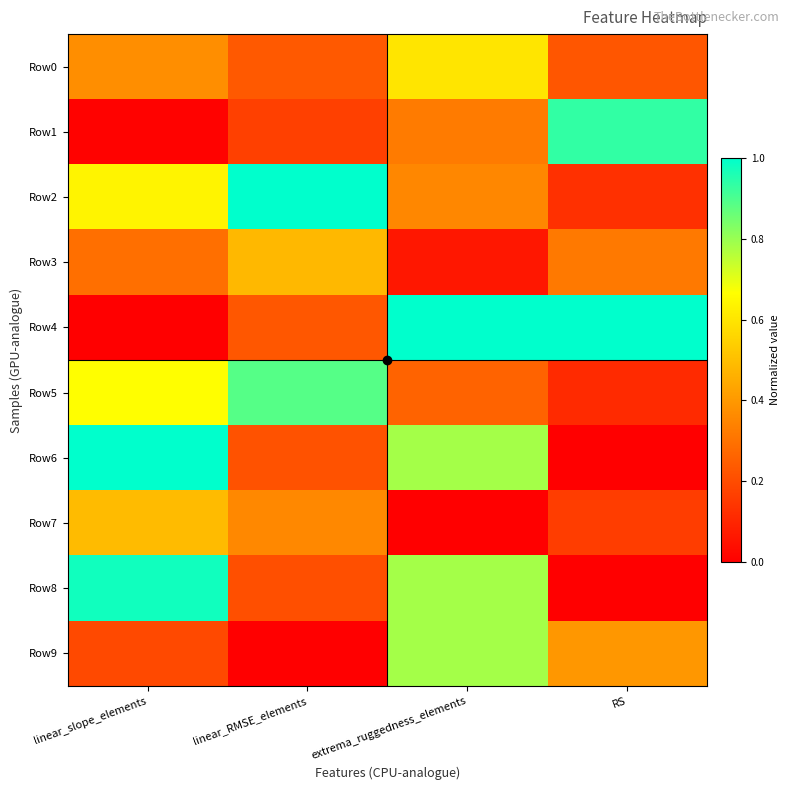

Reading left to right, what are all the values shown in this chart?

Row0: linear_slope_elements=0.4	linear_RMSE_elements=0.2	extrema_ruggedness_elements=0.6	RS=0.2
Row1: linear_slope_elements=0.0	linear_RMSE_elements=0.2	extrema_ruggedness_elements=0.3	RS=0.9
Row2: linear_slope_elements=0.6	linear_RMSE_elements=1.0	extrema_ruggedness_elements=0.4	RS=0.1
Row3: linear_slope_elements=0.3	linear_RMSE_elements=0.5	extrema_ruggedness_elements=0.1	RS=0.3
Row4: linear_slope_elements=0.0	linear_RMSE_elements=0.2	extrema_ruggedness_elements=1.0	RS=1.0
Row5: linear_slope_elements=0.7	linear_RMSE_elements=0.9	extrema_ruggedness_elements=0.3	RS=0.1
Row6: linear_slope_elements=1.0	linear_RMSE_elements=0.2	extrema_ruggedness_elements=0.8	RS=0.0
Row7: linear_slope_elements=0.5	linear_RMSE_elements=0.4	extrema_ruggedness_elements=0.0	RS=0.2
Row8: linear_slope_elements=1.0	linear_RMSE_elements=0.2	extrema_ruggedness_elements=0.8	RS=0.0
Row9: linear_slope_elements=0.2	linear_RMSE_elements=0.0	extrema_ruggedness_elements=0.8	RS=0.4